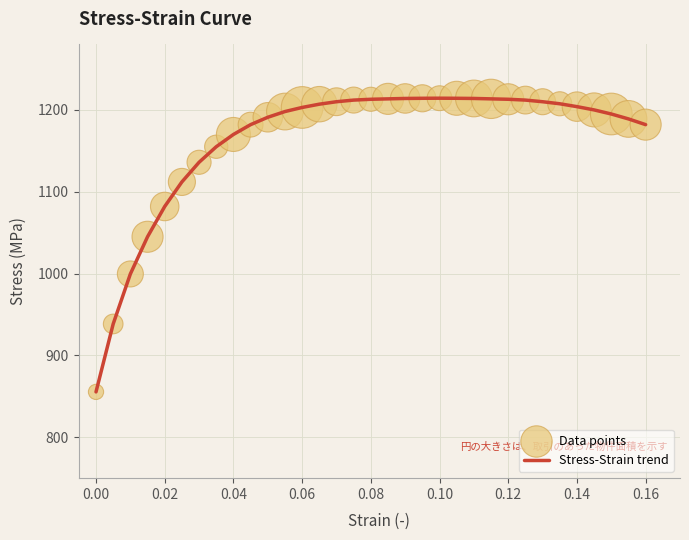

What is the minimum value shown in the chart?

855.4